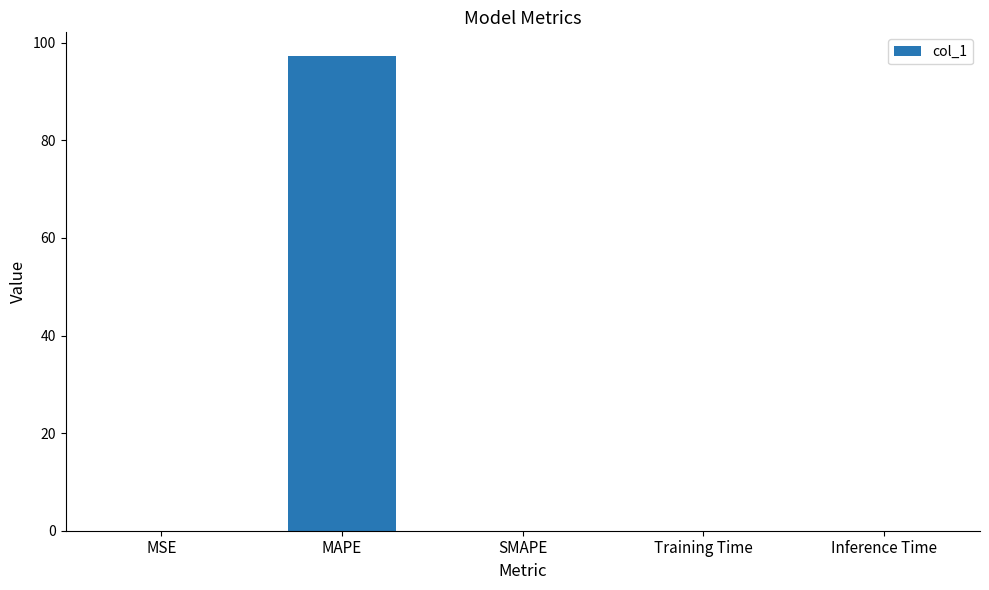

What is the maximum value shown in the chart?

97.3